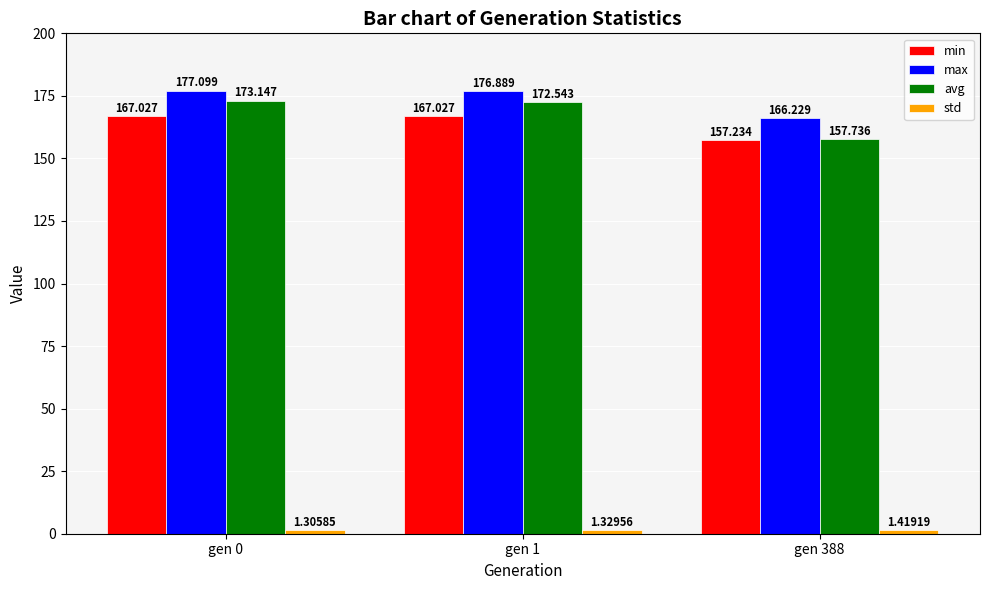

The max series shows 166.2 at gen 388. True or false?

True